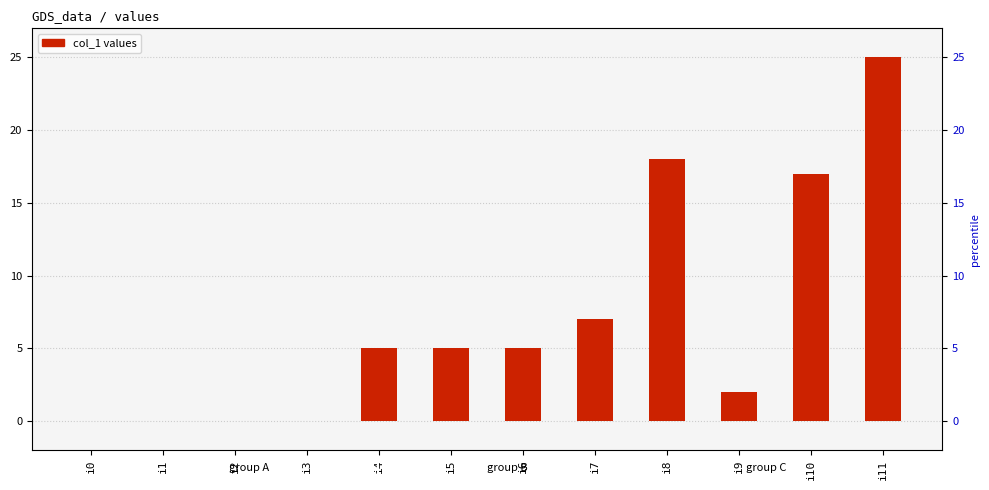

How many data points are above 5?

4